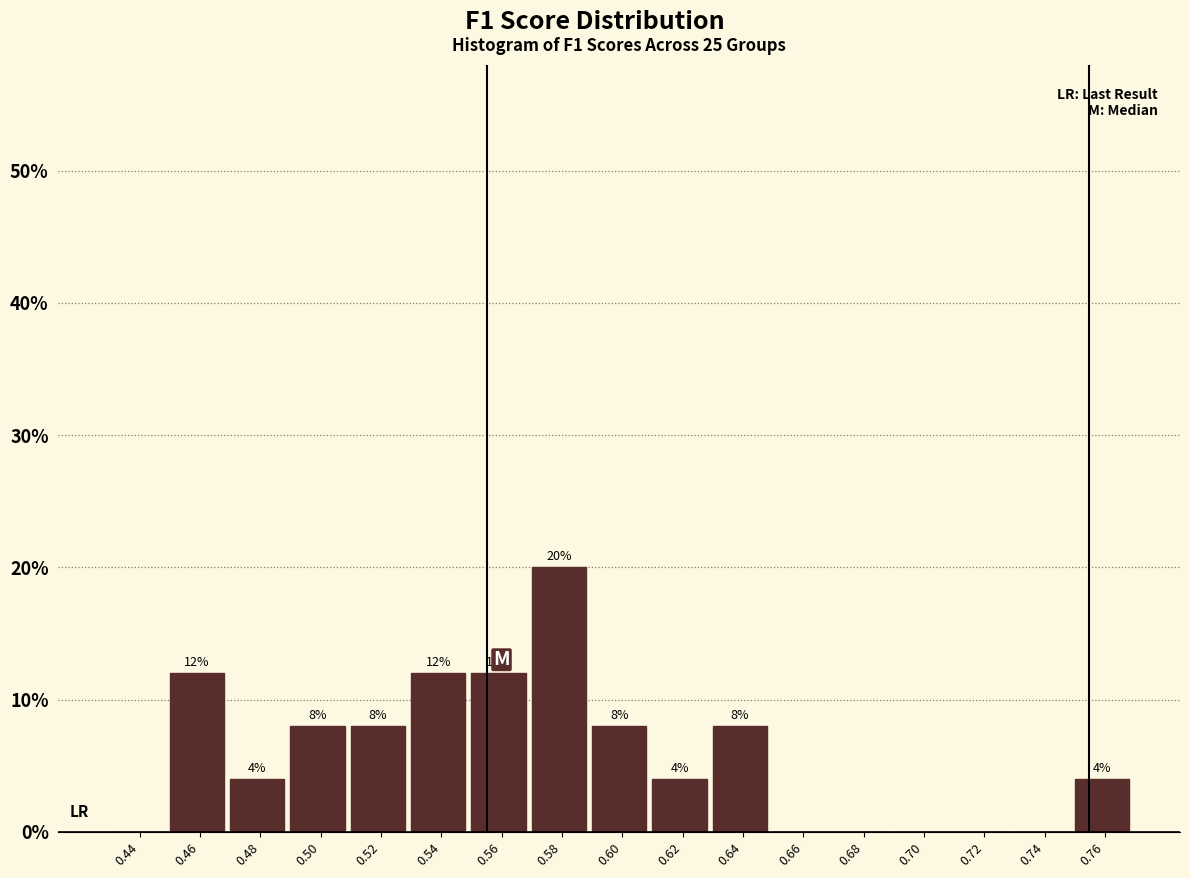

Reading left to right, transcribe all the data shown in this chart.

0.44=0	0.46=12	0.48=4	0.50=8	0.52=8	0.54=12	0.56=12	0.58=20	0.60=8	0.62=4	0.64=8	0.66=0	0.68=0	0.70=0	0.72=0	0.74=0	0.76=4